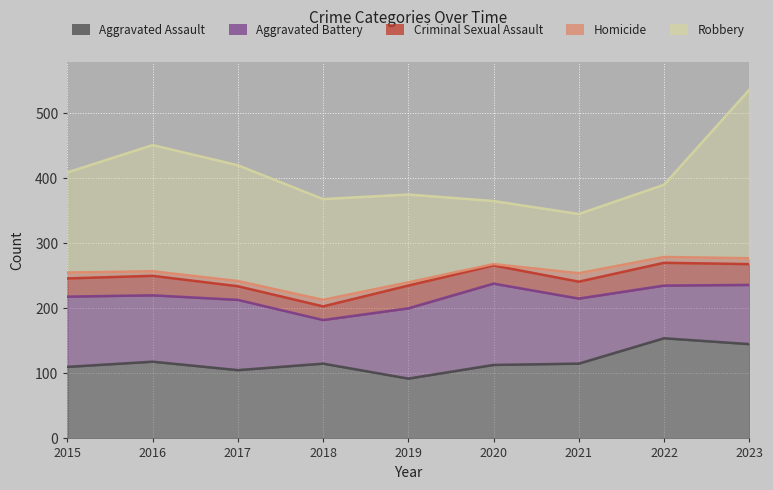

How many interior local valleys does the Aggravated Battery series have?

3